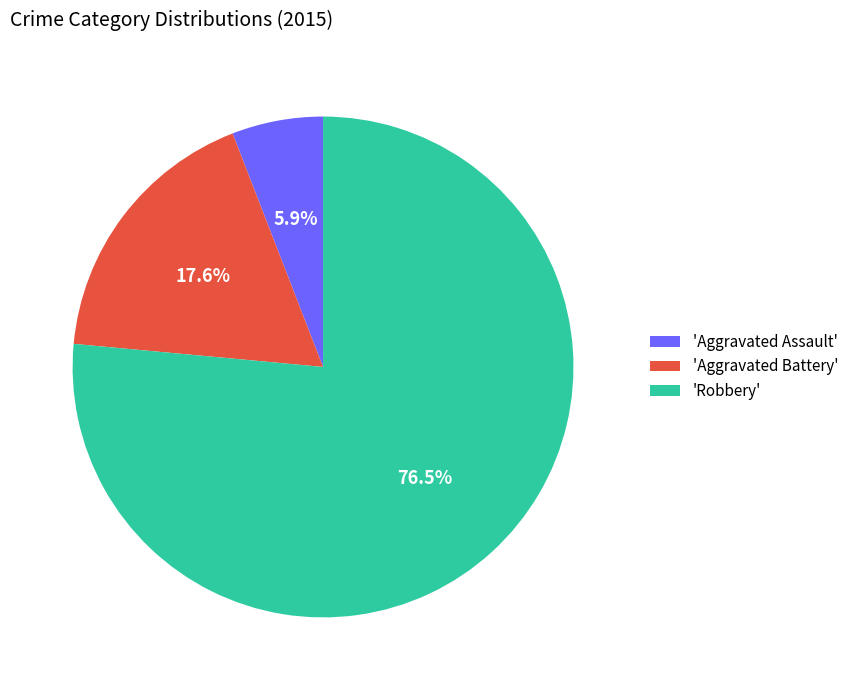

Is there any slice that represents more than half of the pie?

Yes